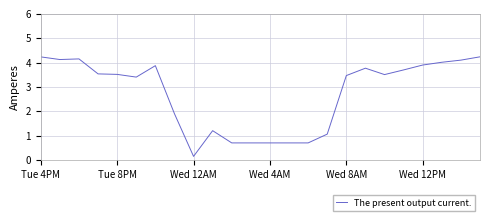

Does the chart display data point markers on the line(s)?

No